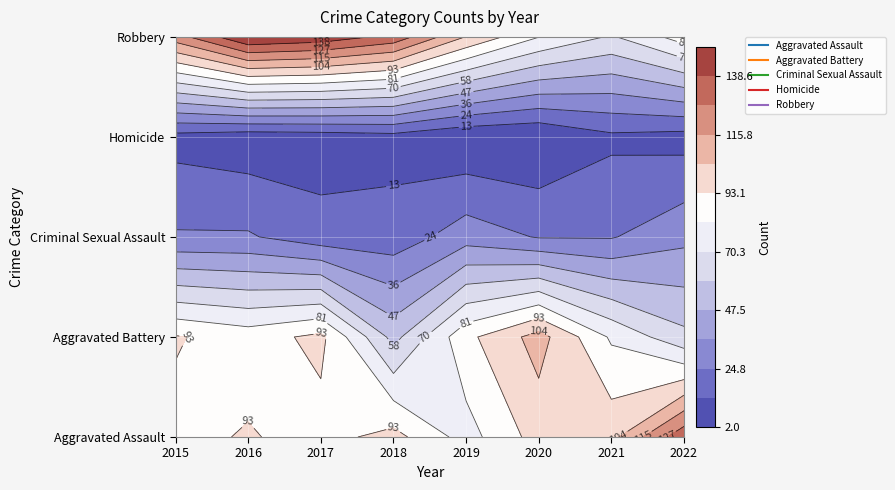

Reading left to right, transcribe all the data shown in this chart.

Aggravated Assault: 90	94	89	97	77	98	101	135
Aggravated Battery: 94	88	96	55	90	109	80	62
Criminal Sexual Assault: 26	26	18	18	31	24	24	33
Homicide: 9	6	7	9	3	2	11	9
Robbery: 122	150	146	135	104	82	69	87